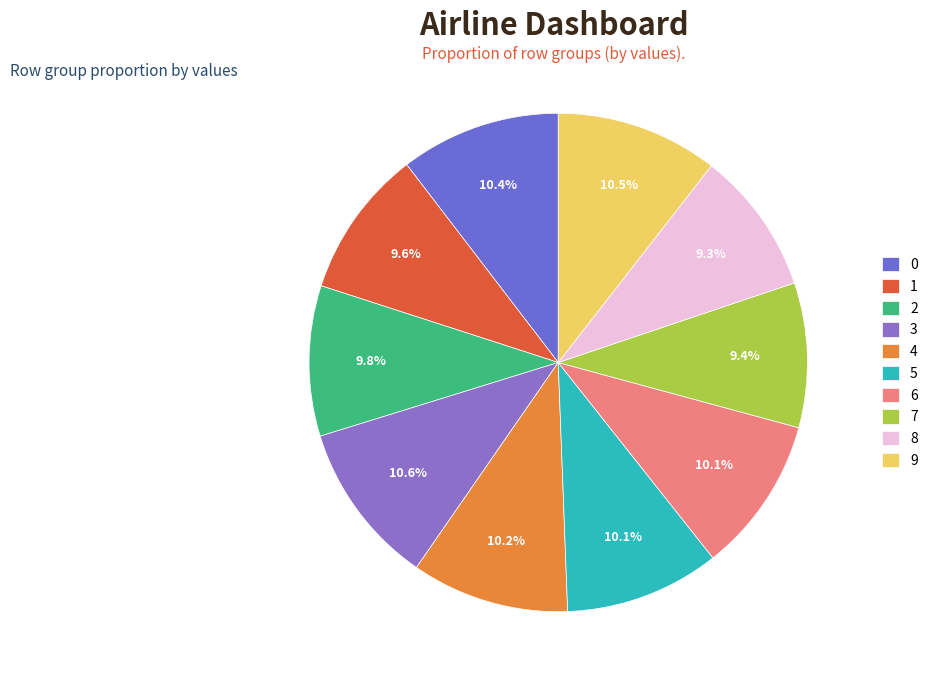

True or false: 2 accounts for 4% of the total.

False